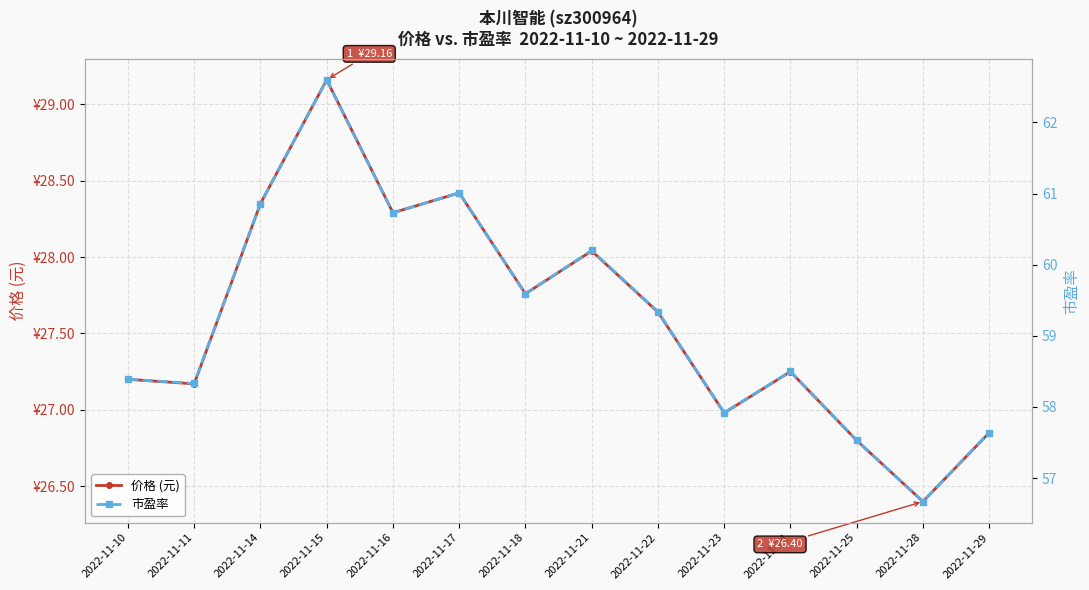

What is the difference between the second highest and minimum values in the 市盈率 series?

4.3